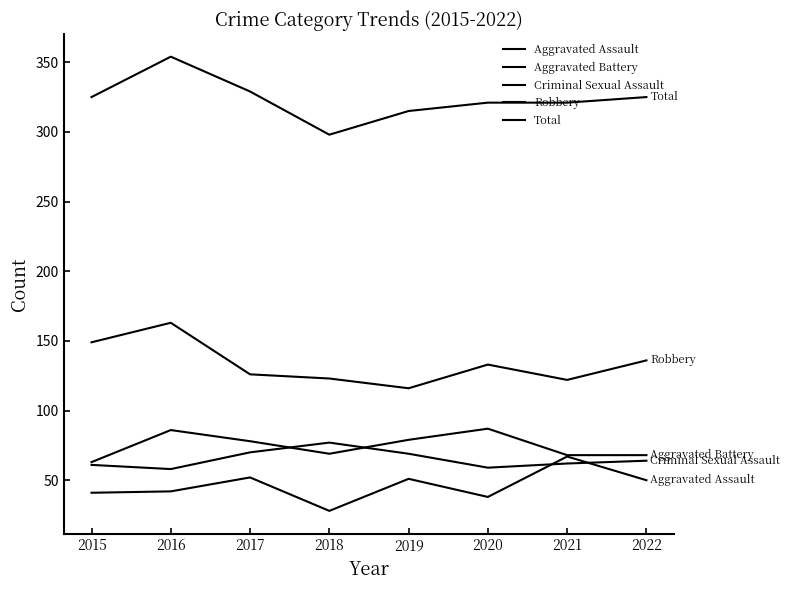

Does the chart have visible grid lines?

No